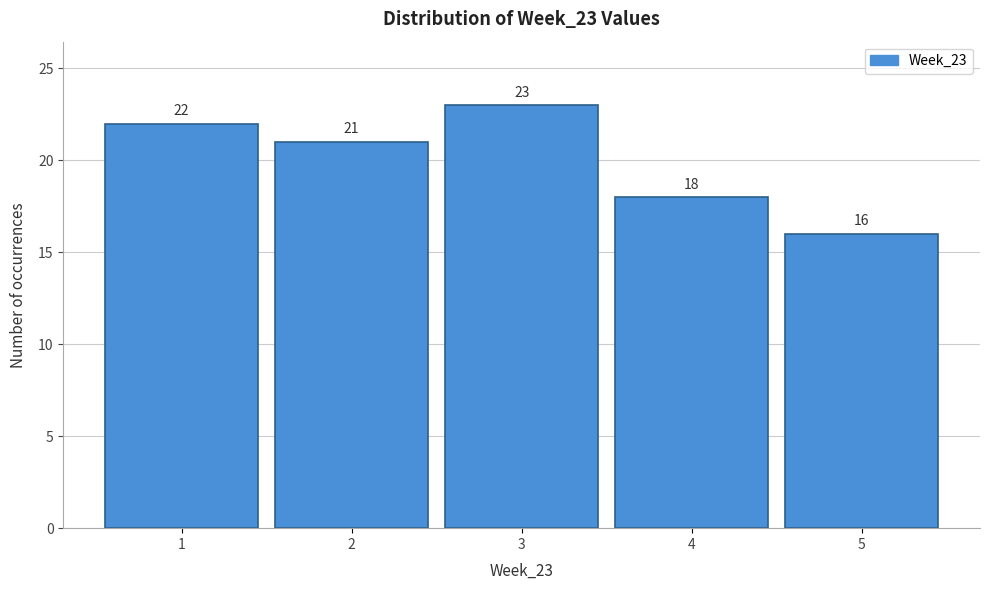

Reading right to left, transcribe all the data shown in this chart.

5=16	4=18	3=23	2=21	1=22